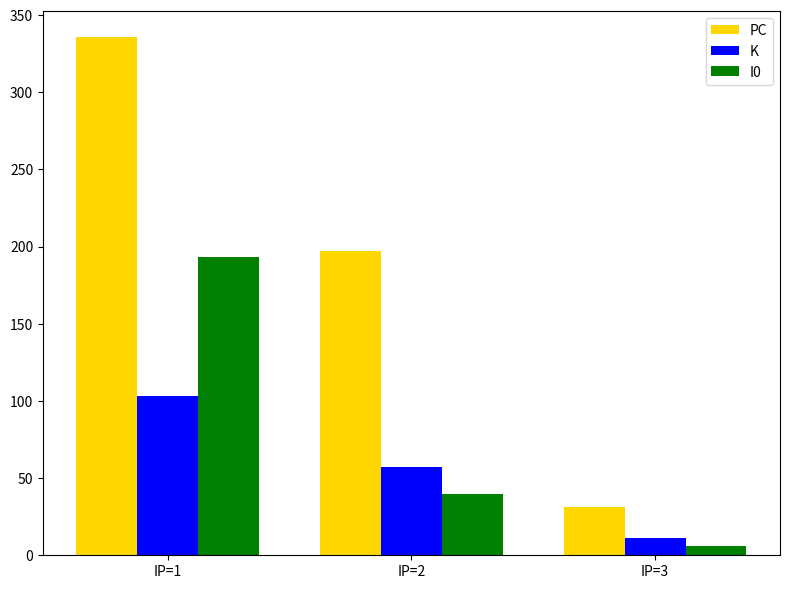

What is the difference between the maximum and minimum values in the PC series?

305